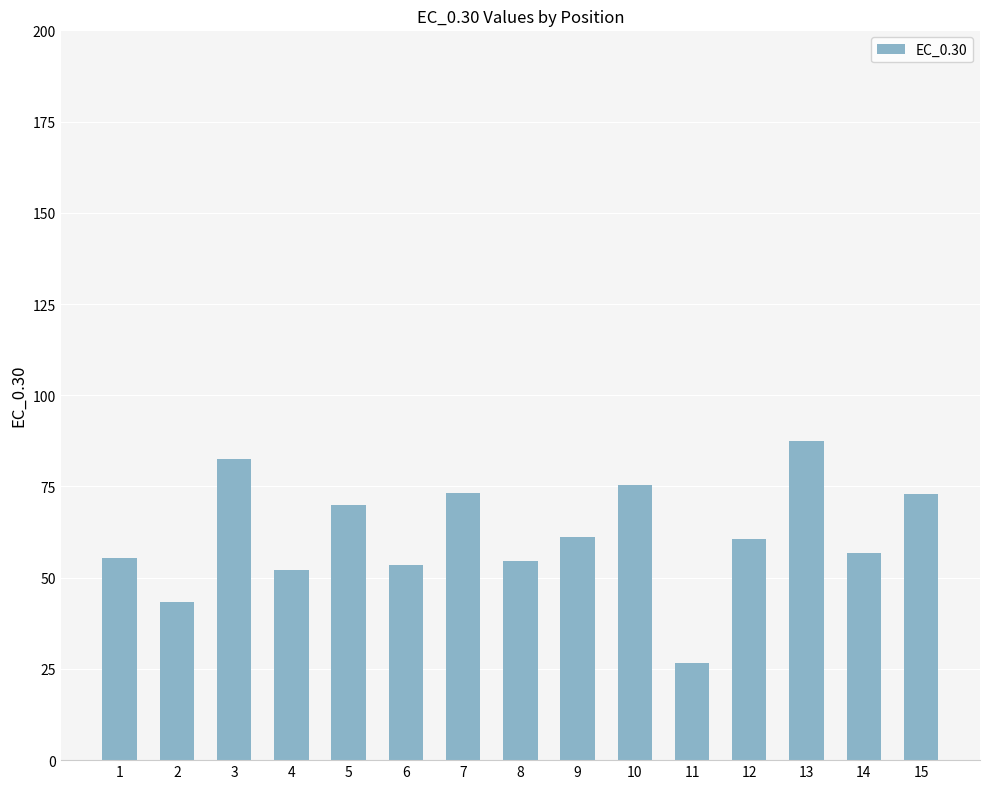

What is the difference between the second highest and minimum values?

55.9